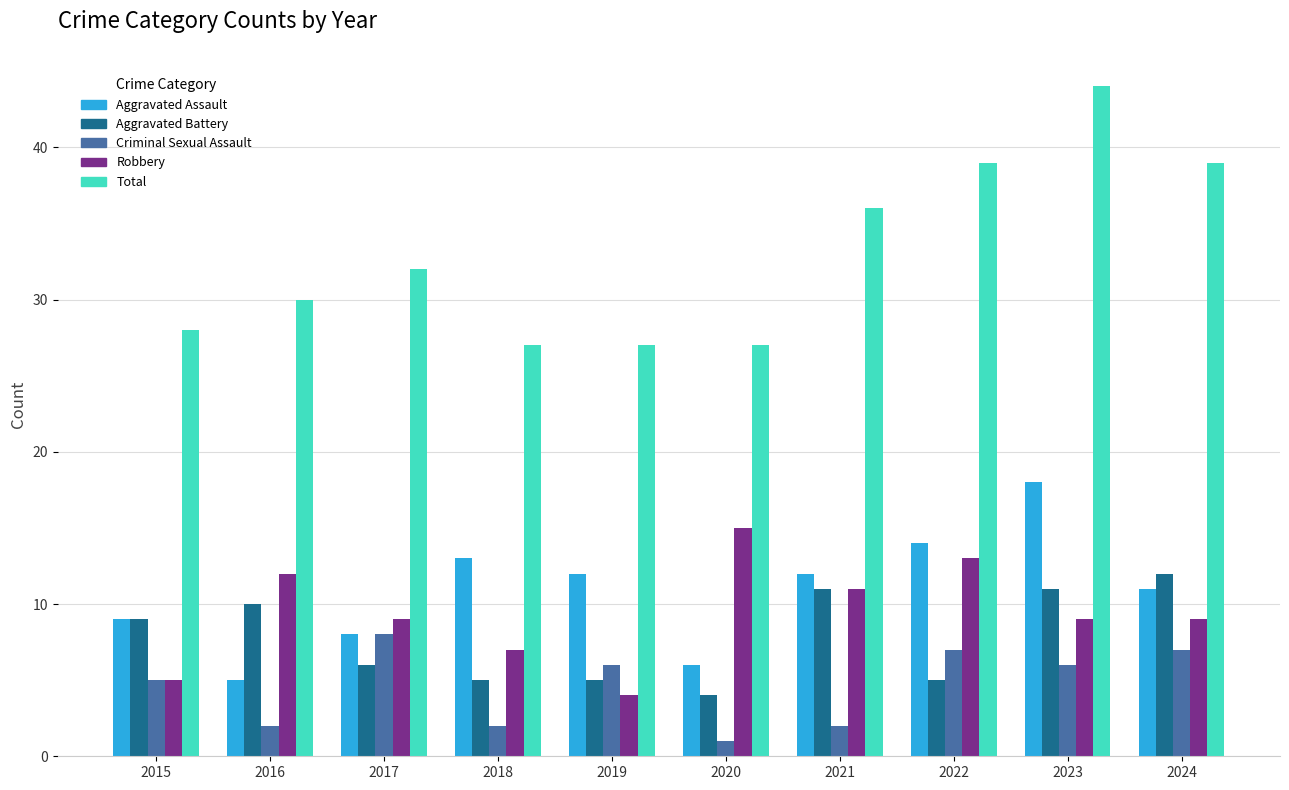

How many bars are there in total?

50